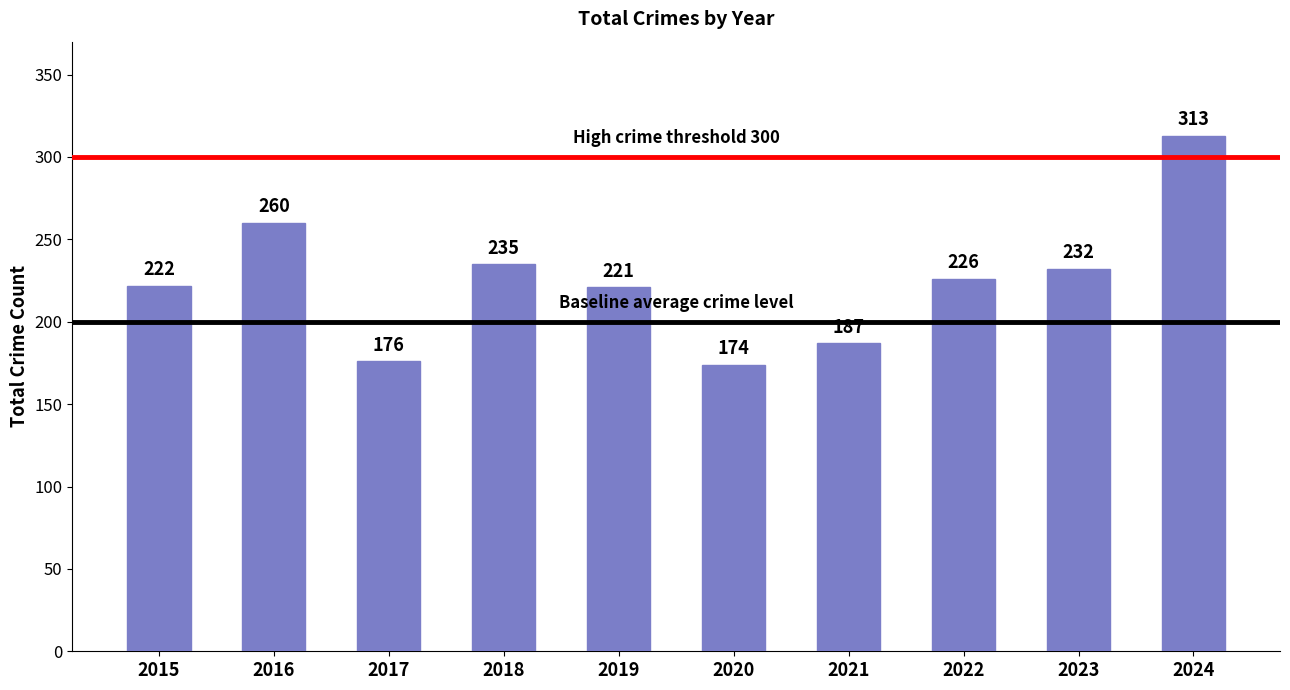

How many values are below 226?

5